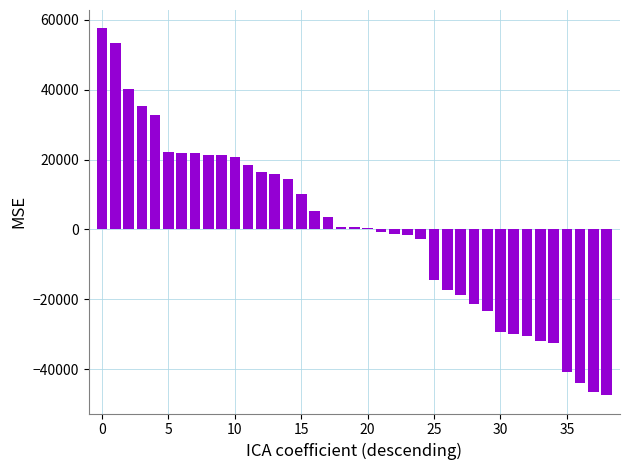

What is the greatest value displayed?

57595.7